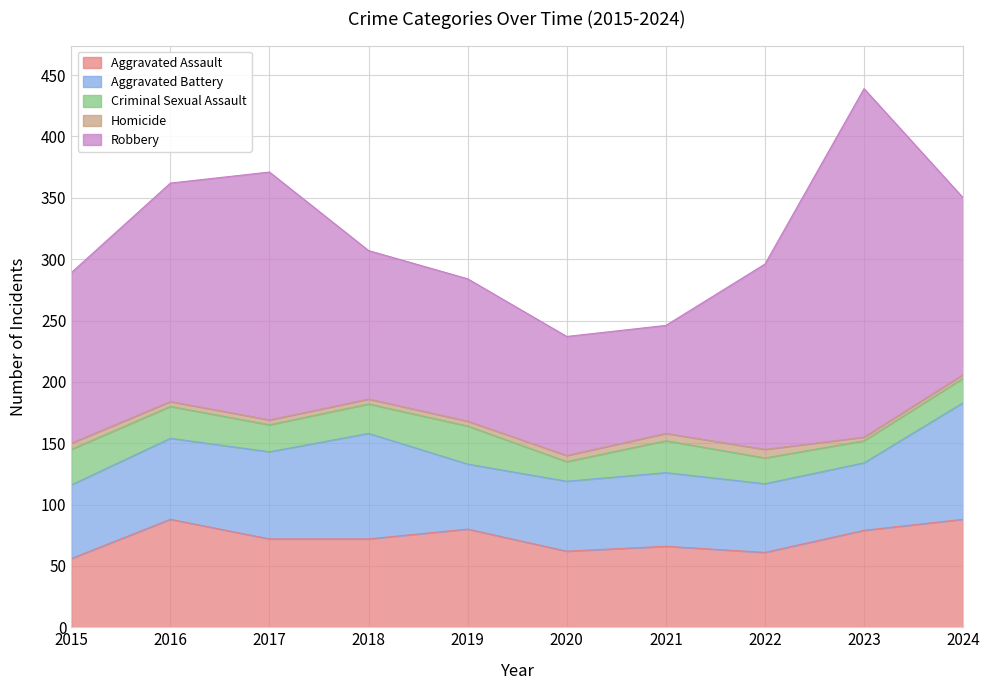

What is the difference between the Criminal Sexual Assault values at 2019 and 2016?

5